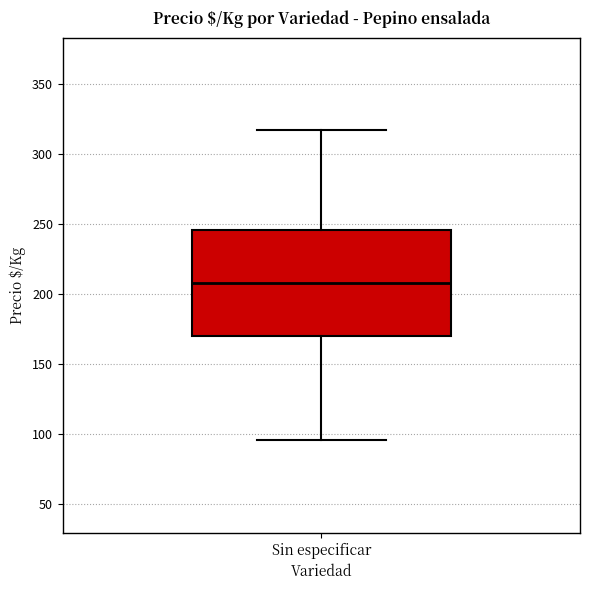

Where does the median line of the box for Sin especificar sit on the y-axis? The values are not printed on the chart, so give them approximately, as read against the axis.

210